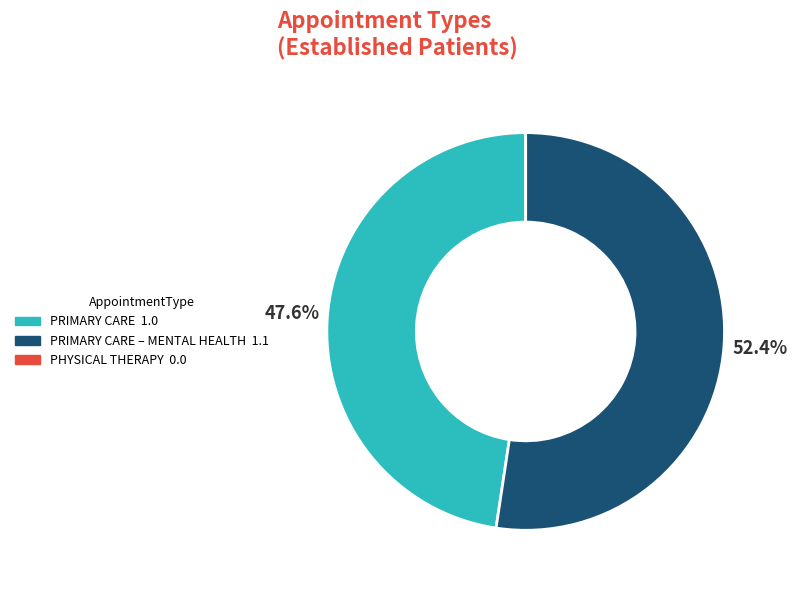

Does any single category account for the majority?

Yes